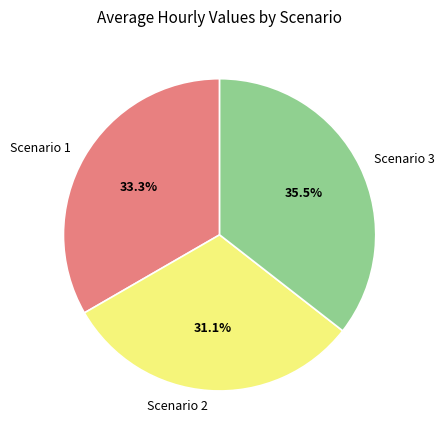

Rank the categories by value from highest to lowest.

Scenario 3, Scenario 1, Scenario 2